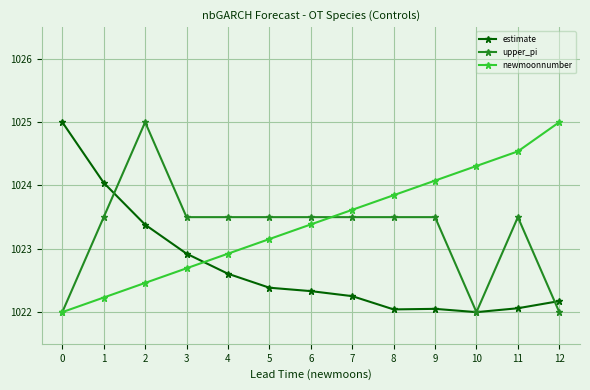

What is the average value of the upper_pi series?

1023.3